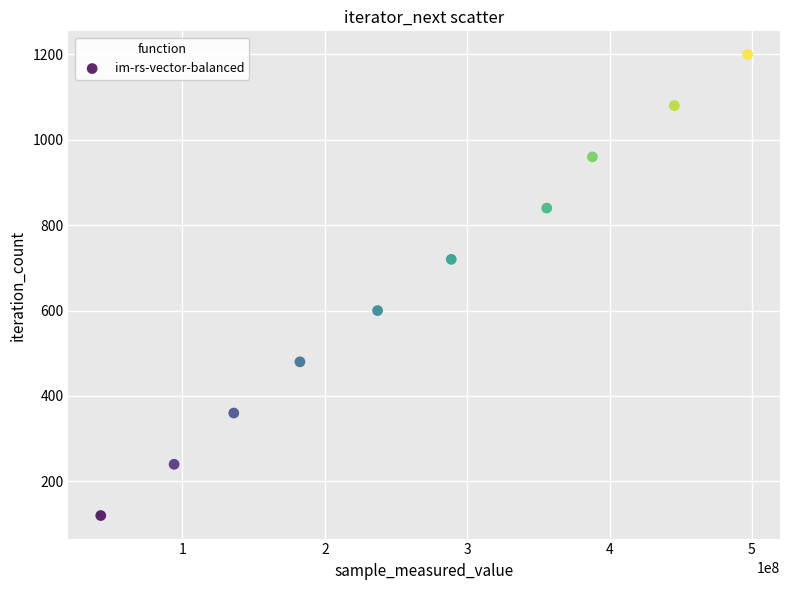

What is the average X value?

266763669